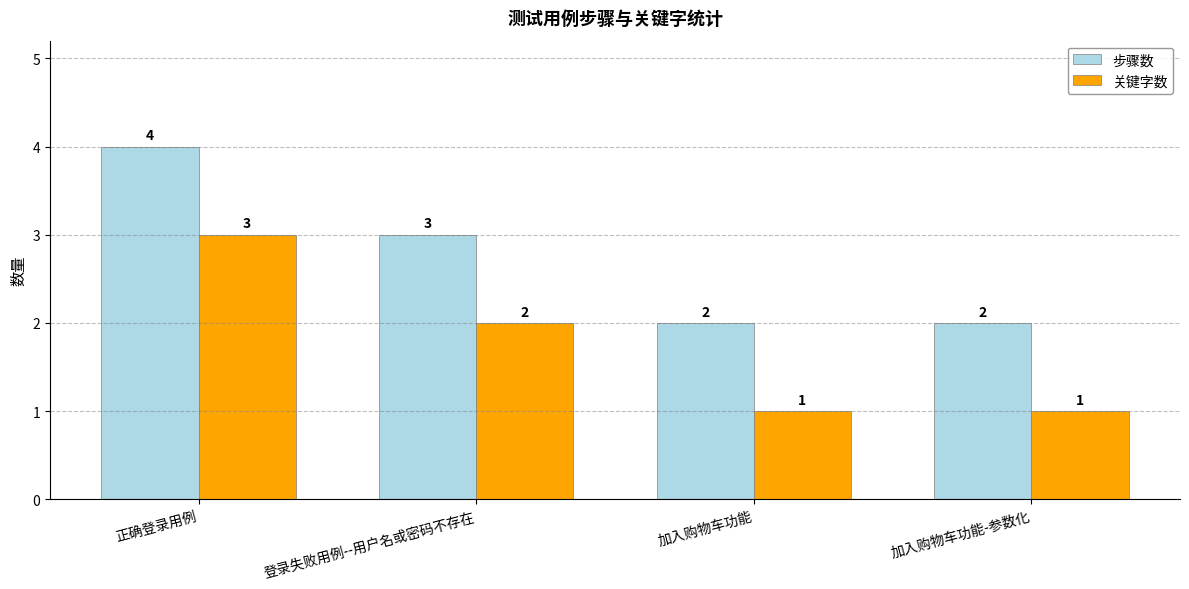

List the series in order of their peak value, highest first.

步骤数, 关键字数